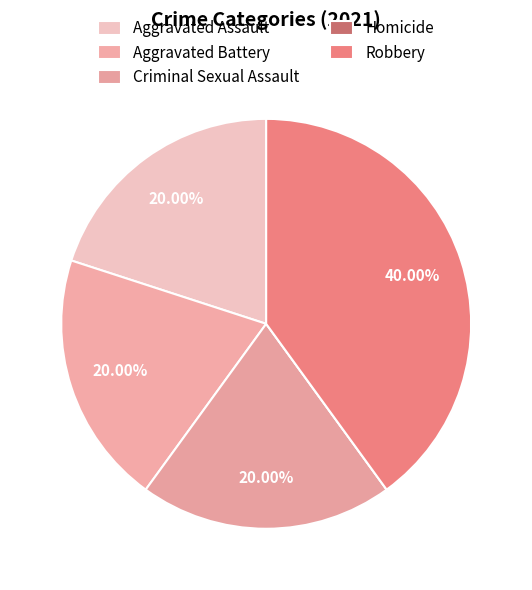

Is Homicide the majority of the pie?

No